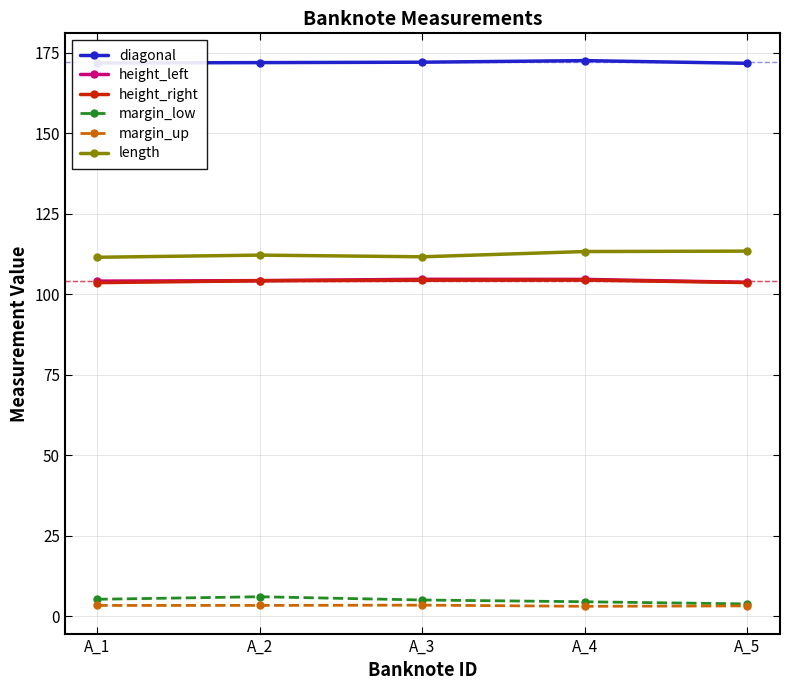

Reading left to right, what are all the values shown in this chart?

diagonal: A_1=171.8	A_2=171.9	A_3=172.0	A_4=172.5	A_5=171.7
height_left: A_1=104.0	A_2=104.2	A_3=104.6	A_4=104.5	A_5=103.6
height_right: A_1=103.5	A_2=104.1	A_3=104.3	A_4=104.3	A_5=103.6
margin_low: A_1=5.2	A_2=6.0	A_3=5.0	A_4=4.4	A_5=3.8
margin_up: A_1=3.3	A_2=3.3	A_3=3.4	A_4=3.0	A_5=3.2
length: A_1=111.4	A_2=112.1	A_3=111.6	A_4=113.2	A_5=113.3